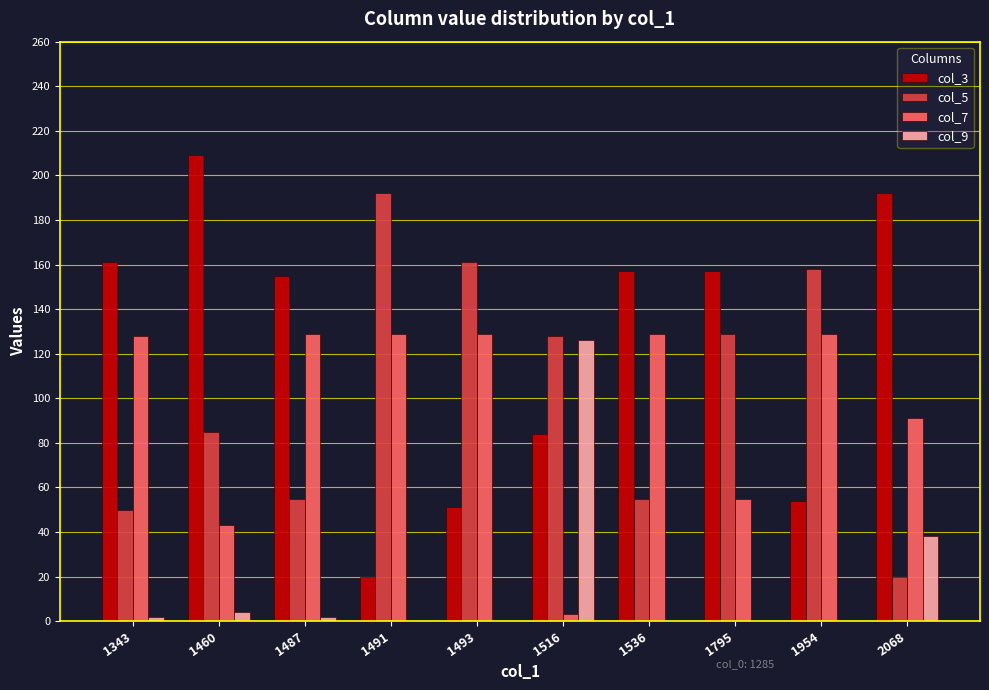

True or false: col_3 has a value of 321 at 2068.

False